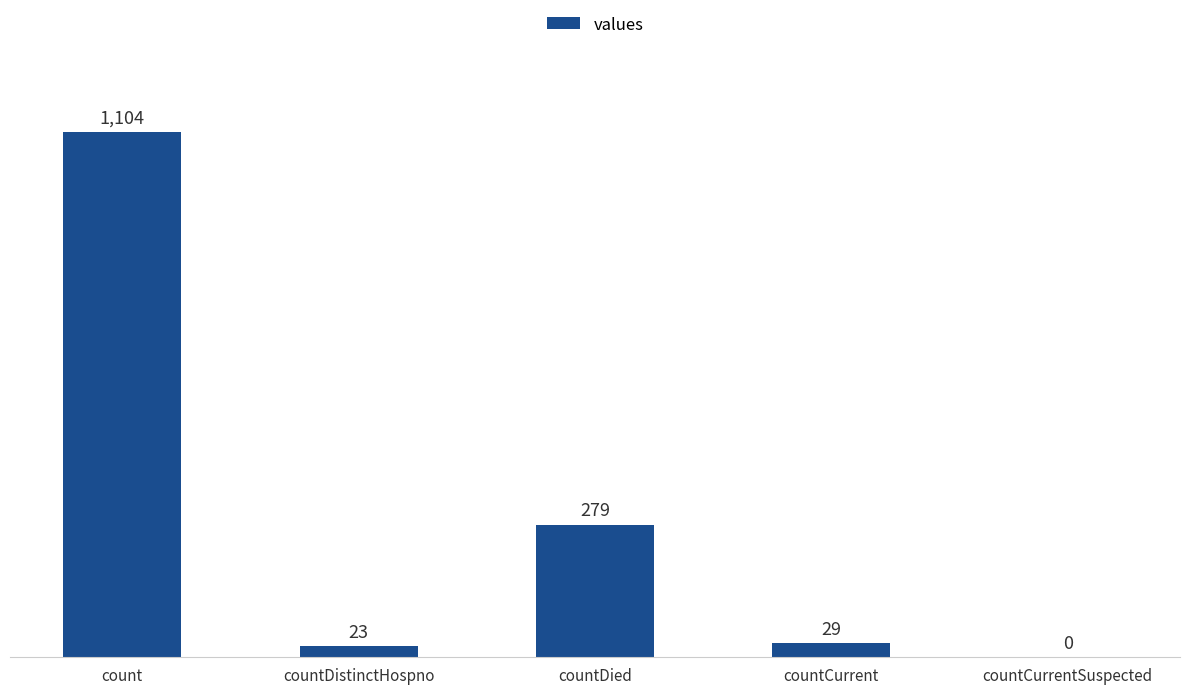

Reading left to right, transcribe all the data shown in this chart.

count=1104	countDistinctHospno=23	countDied=279	countCurrent=29	countCurrentSuspected=0